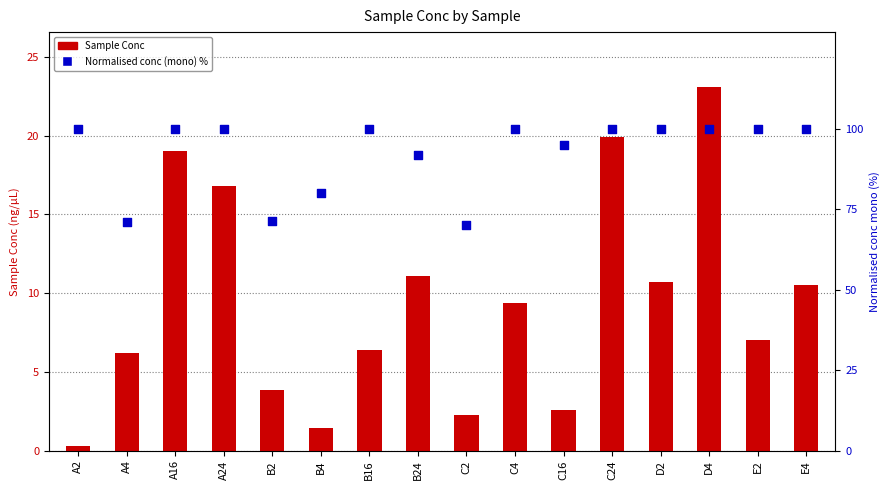

Which series reaches the minimum Y coordinate?

Sample Conc